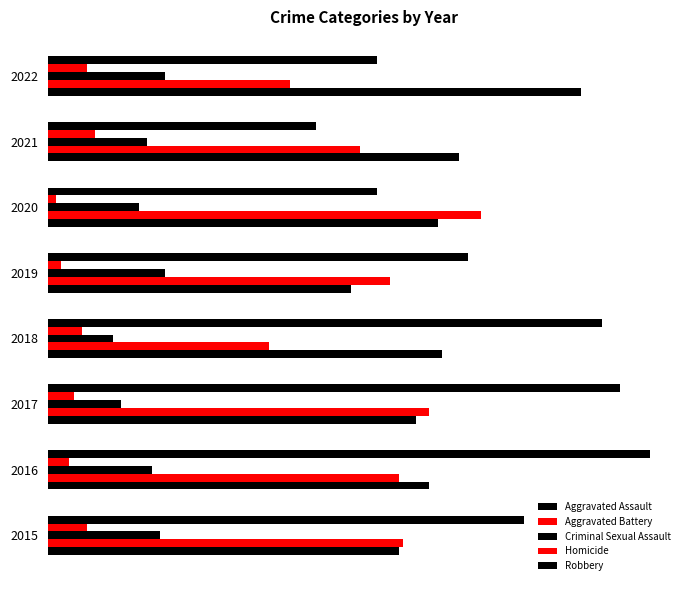

What is the greatest value displayed?

139